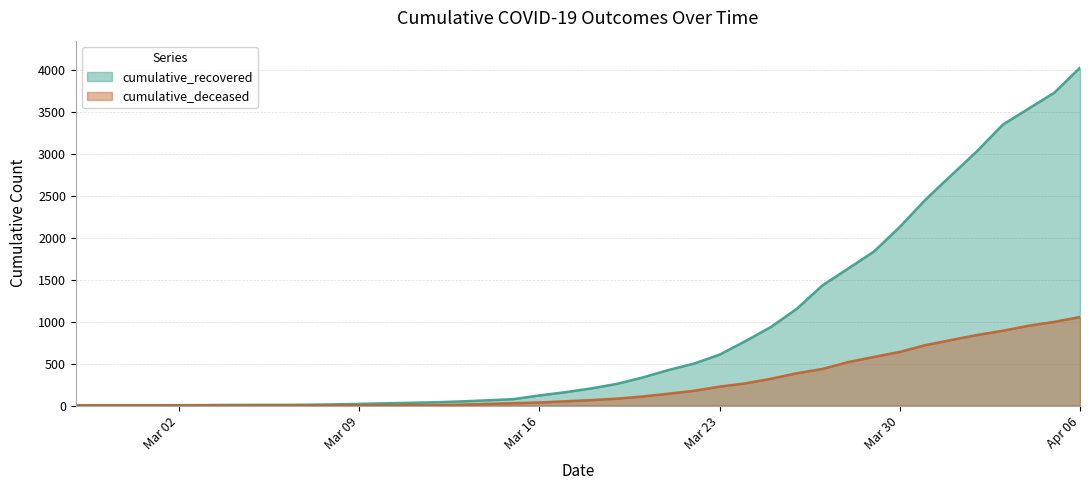

True or false: cumulative_recovered and cumulative_deceased intersect in this chart.

False